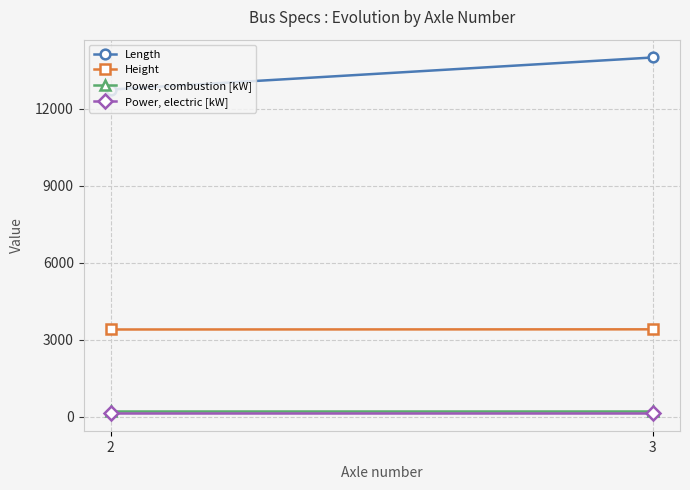

Which has a higher value, 2 or 3?

3